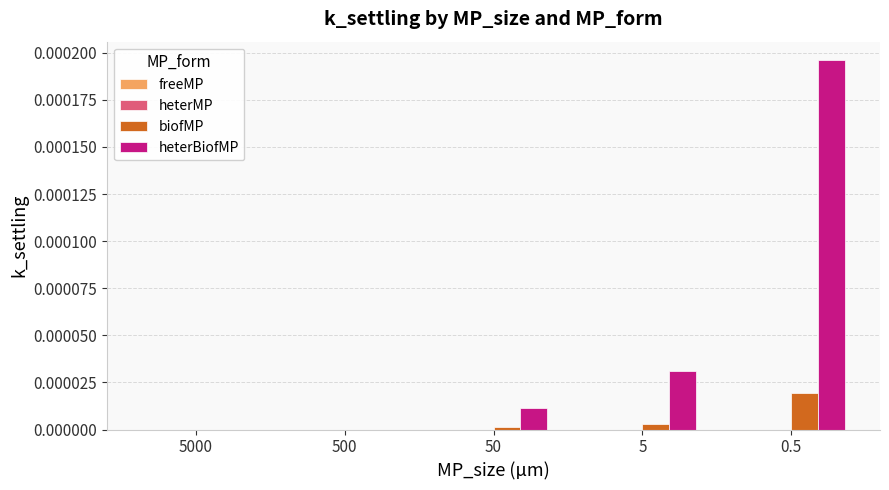

Is the value of heterBiofMP at 5000 greater than the value of biofMP at 5?

No